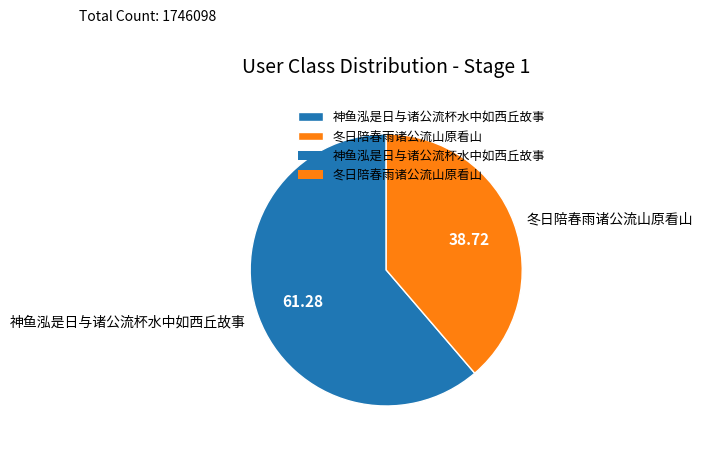

Count the number of slices in the pie.

2